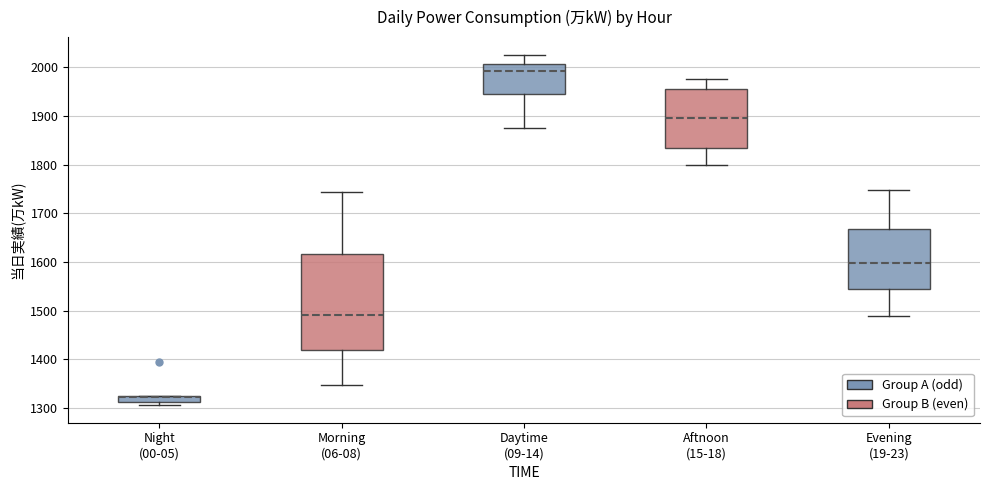

Comparing the boxes themselves (not the whiskers), which one is the tallest?

Morning (06-08)